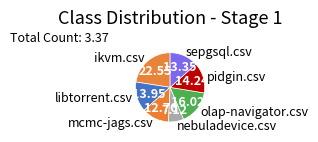

Between sepgsql.csv and mcmc-jags.csv, which is larger?

sepgsql.csv